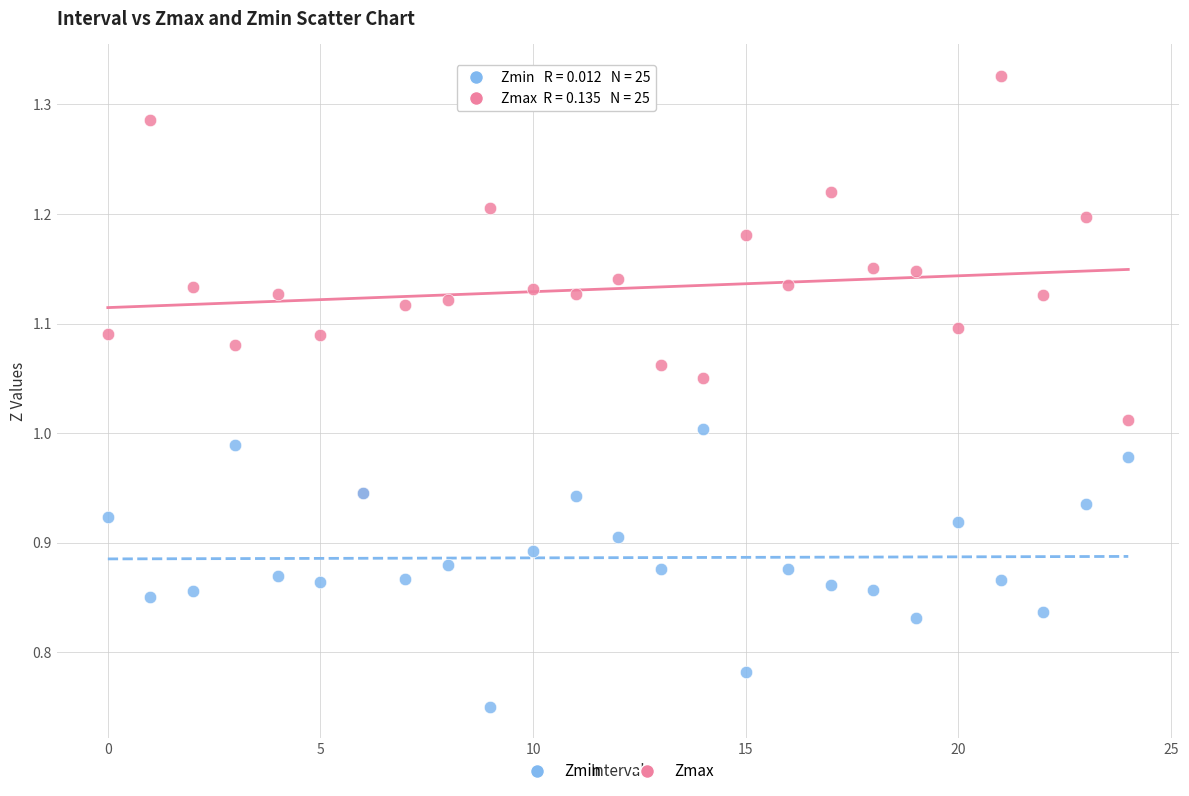

What are all the series names shown in the legend?

Zmin, Zmax